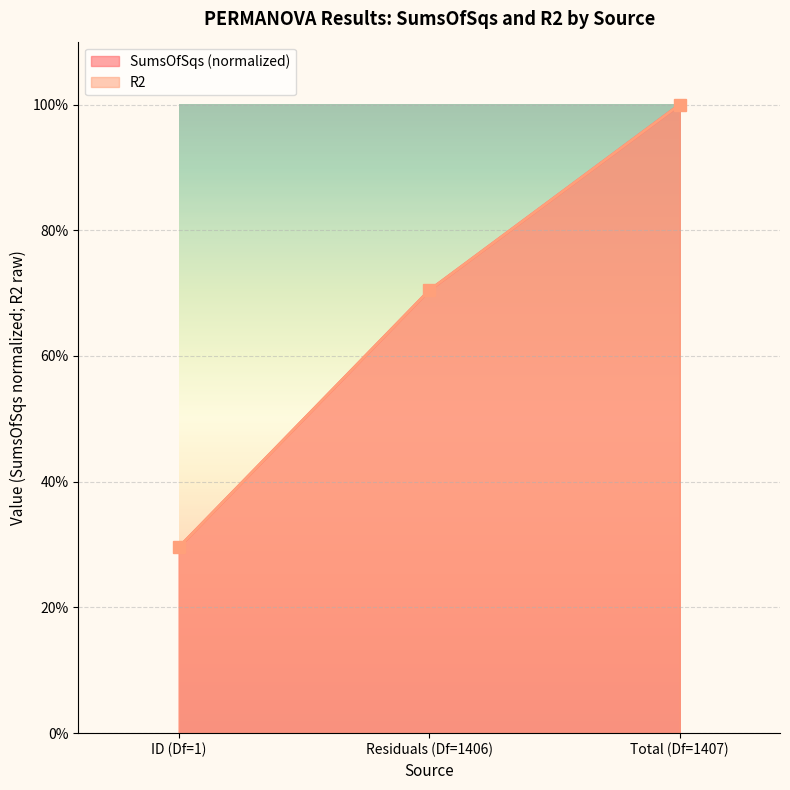

Is it true that SumsOfSqs equals 0.3 at ID (Df=1)?

True